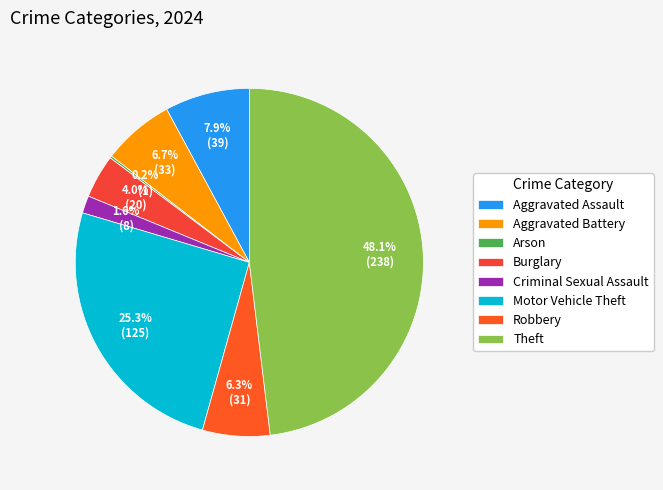

What percentage is NOT represented by Arson?

99.8%